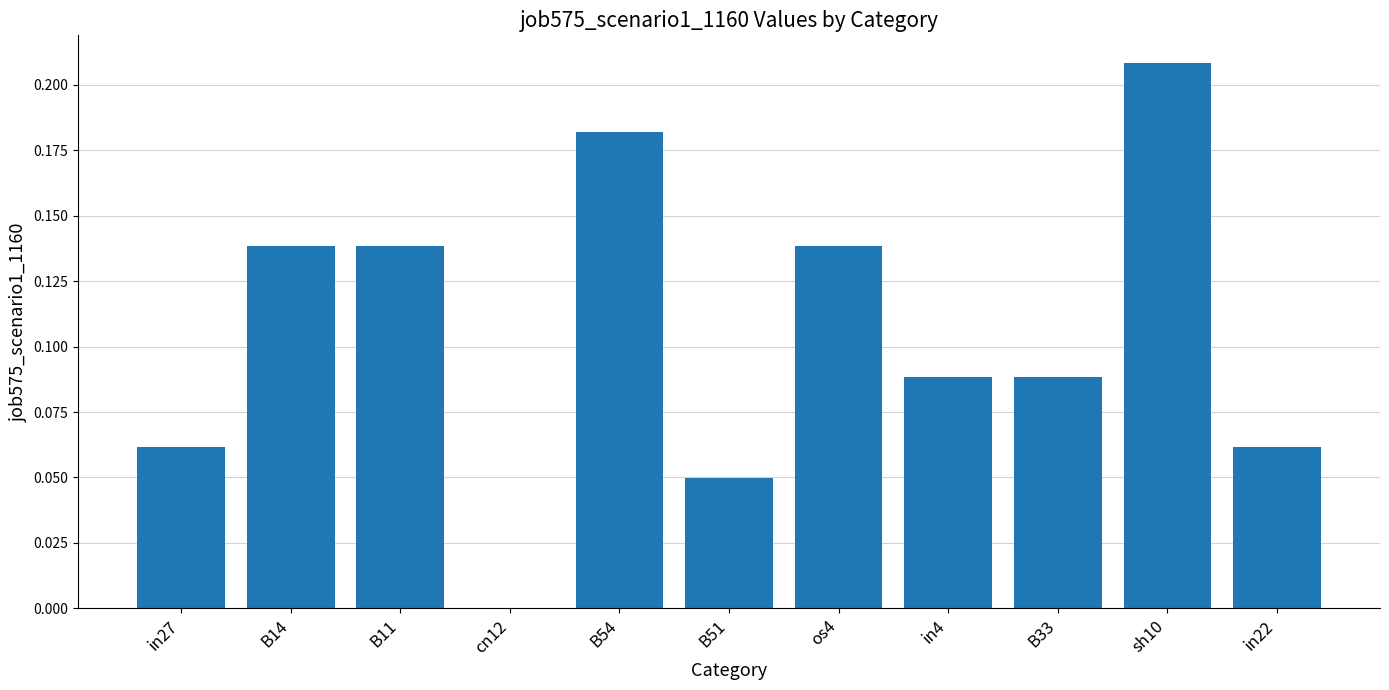

Which category has the highest value across all series?

sh10